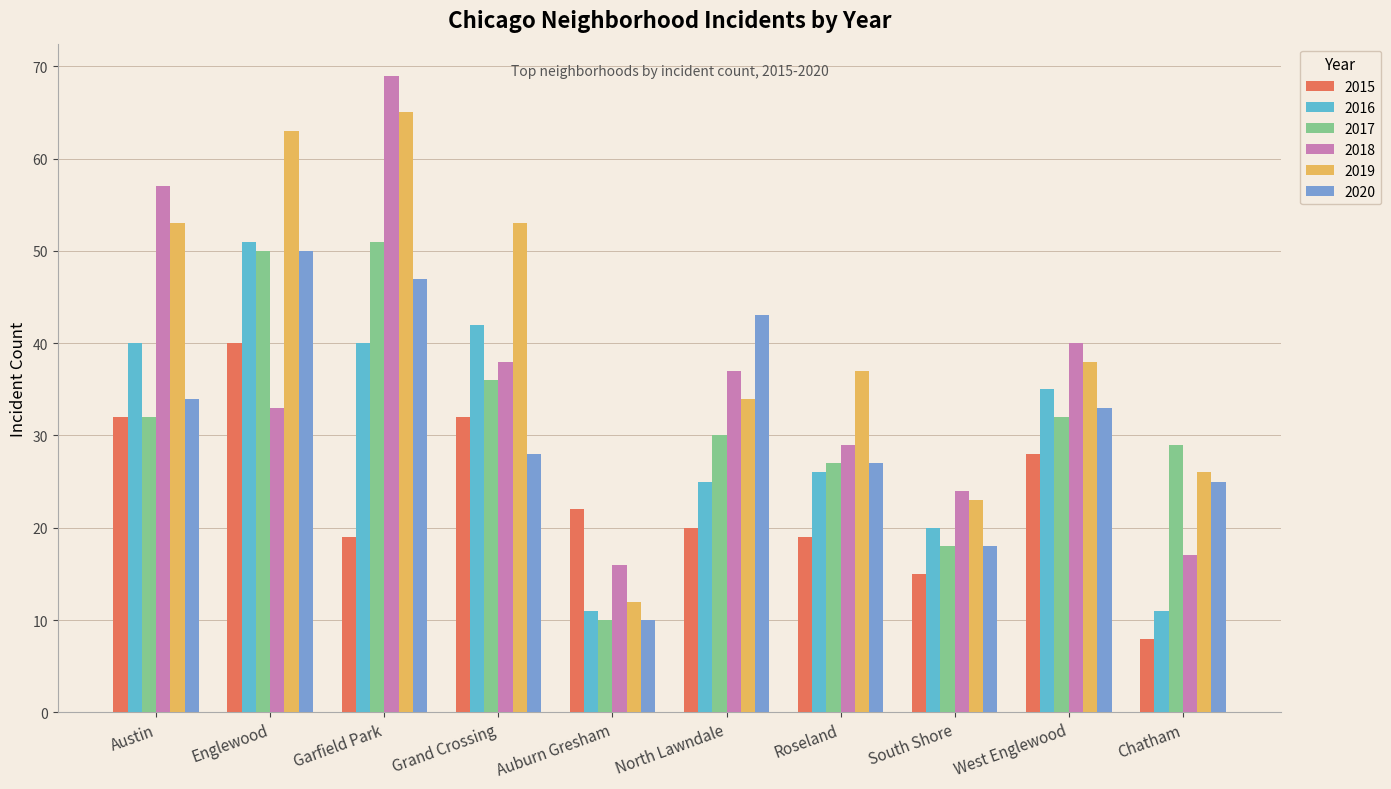

How many data points in 2019 are less than 38?

5